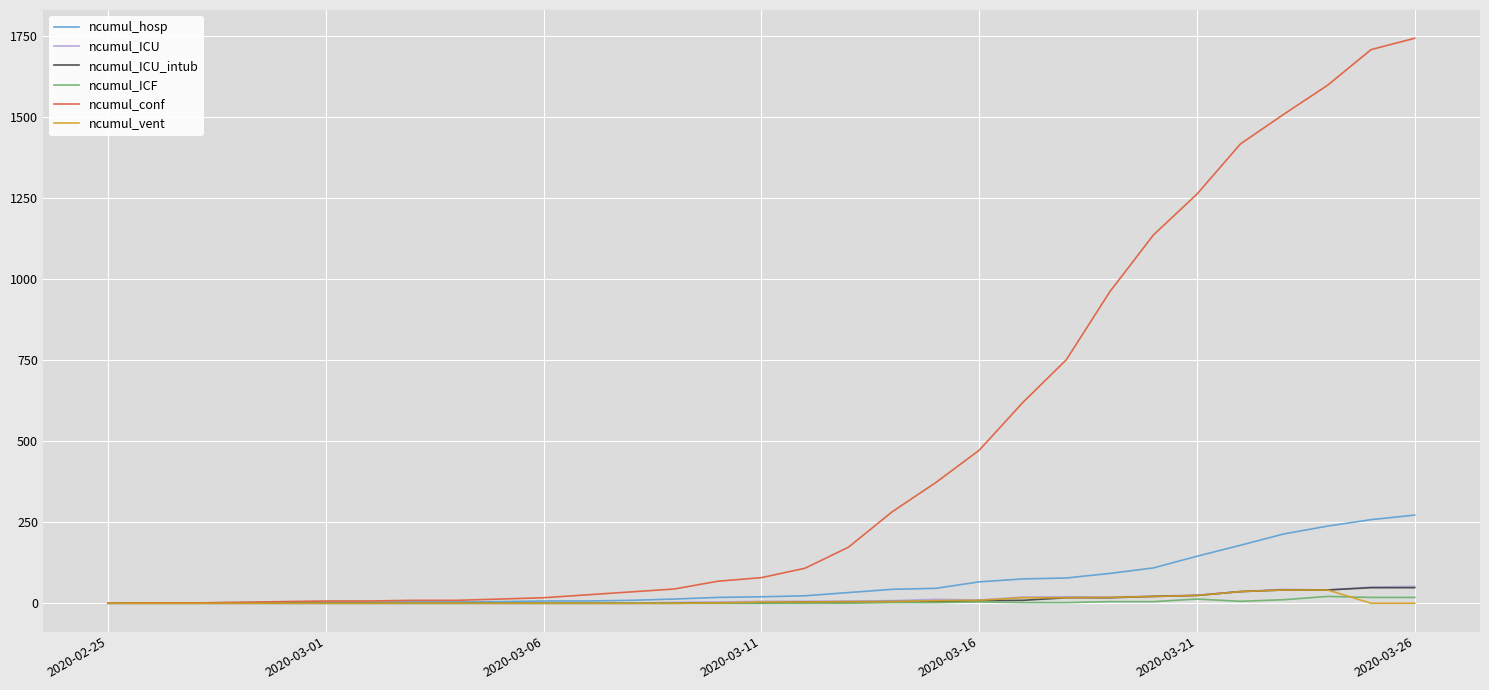

Does the chart display data point markers on the line(s)?

No